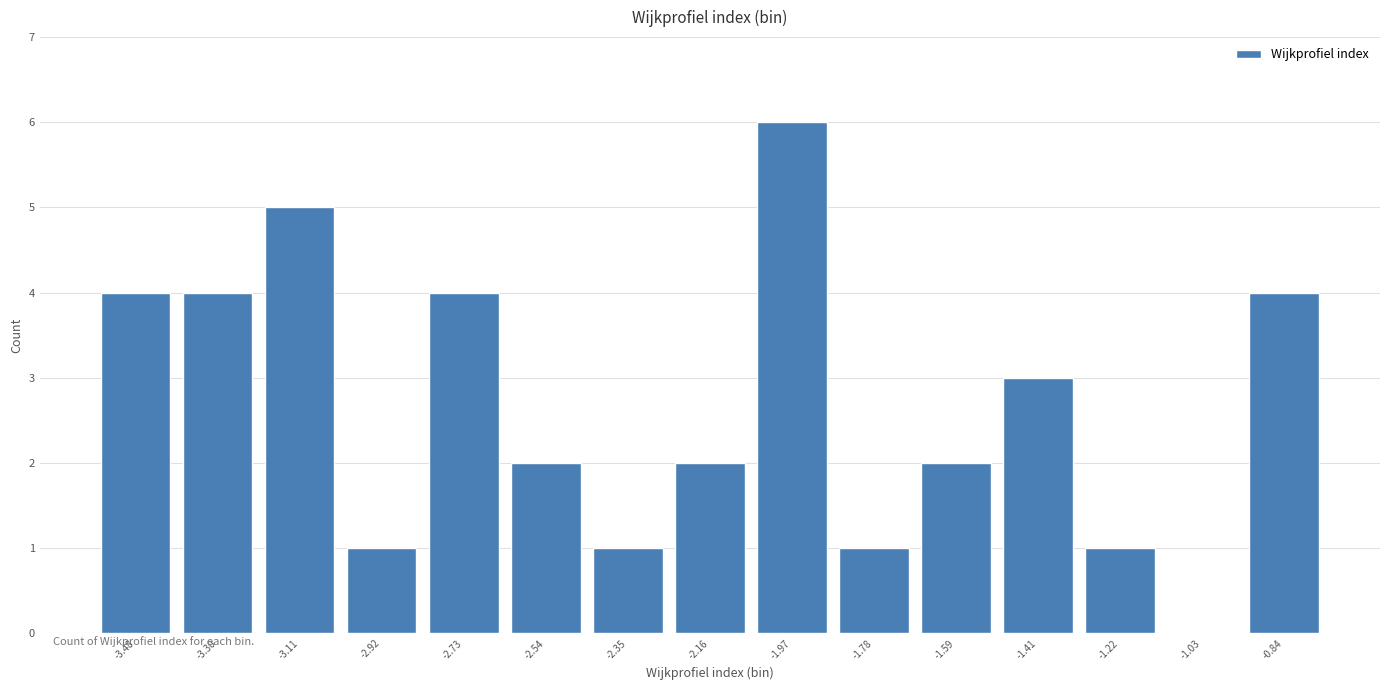

Reading left to right, what are all the values shown in this chart?

-3.48=4	-3.30=4	-3.11=5	-2.92=1	-2.73=4	-2.54=2	-2.35=1	-2.16=2	-1.97=6	-1.78=1	-1.59=2	-1.41=3	-1.22=1	-1.03=0	-0.84=4